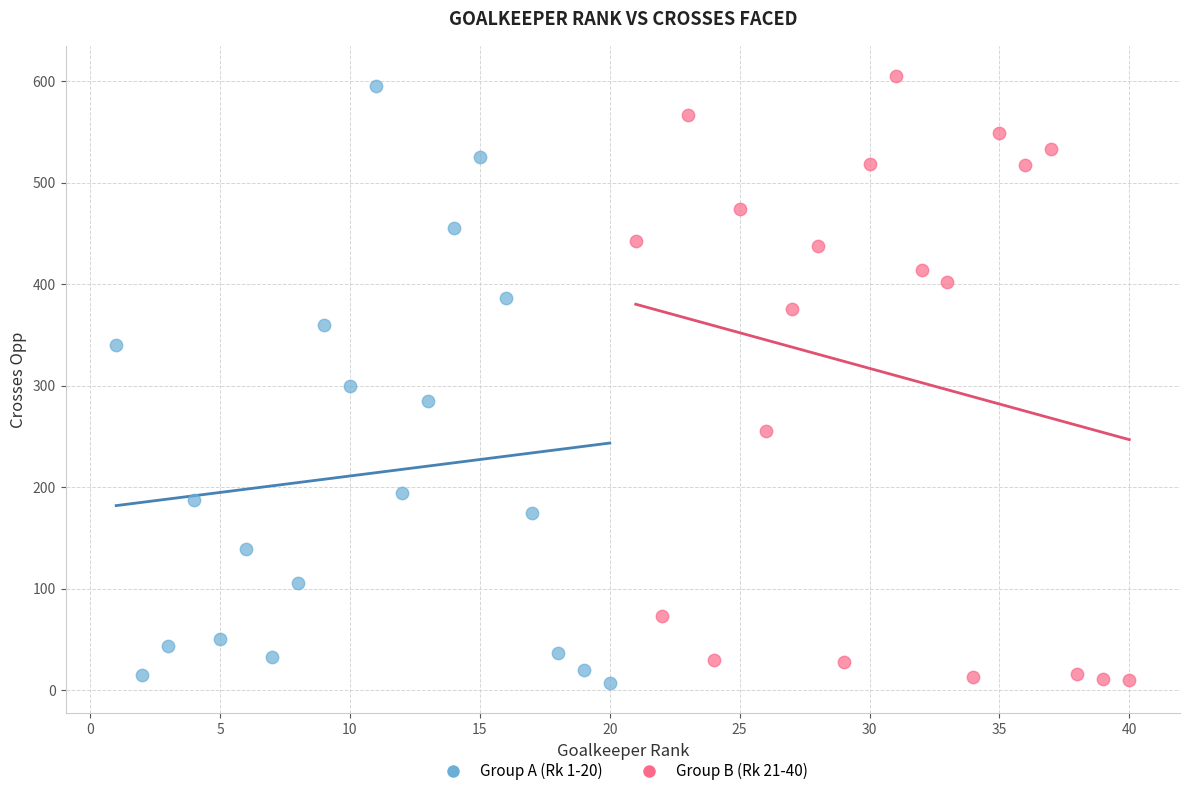

What are all the series names shown in the legend?

Group A (Rk 1-20), Group B (Rk 21-40)